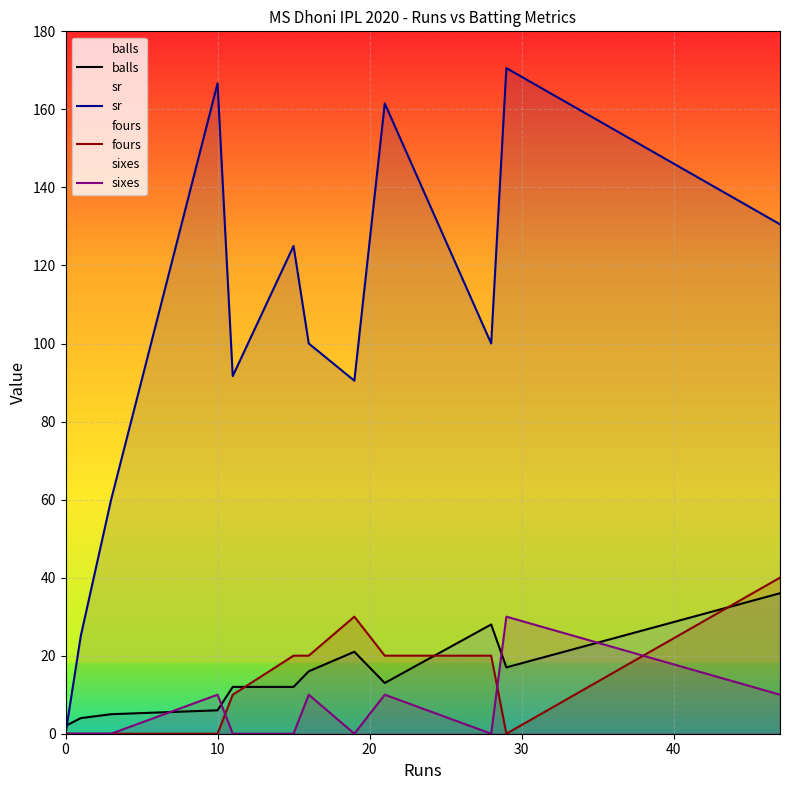

Reading left to right, transcribe all the data shown in this chart.

balls: 2.0	4.0	5.0	6.0	12.0	12.0	16.0	21.0	13.0	28.0	17.0	36.0
sr: 0.0	25.0	60.0	166.7	91.7	125.0	100.0	90.5	161.5	100.0	170.6	130.6
fours: 0.0	0.0	0.0	0.0	10.0	20.0	20.0	30.0	20.0	20.0	0.0	40.0
sixes: 0.0	0.0	0.0	10.0	0.0	0.0	10.0	0.0	10.0	0.0	30.0	10.0